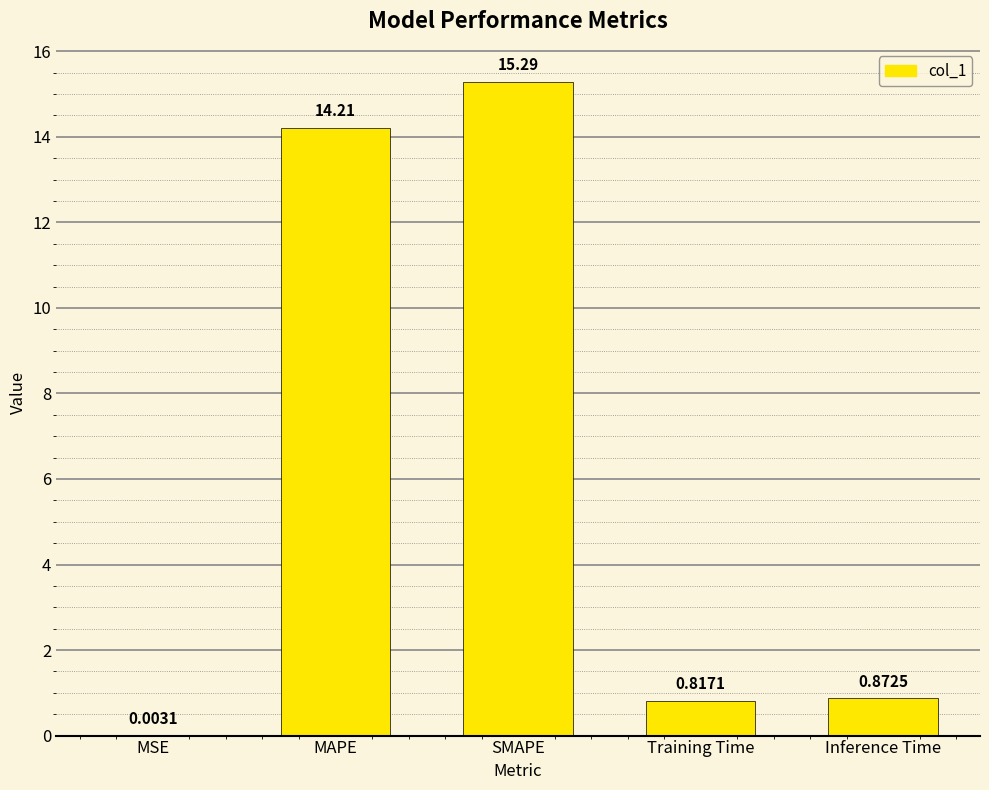

Between SMAPE and Inference Time, which is larger?

SMAPE